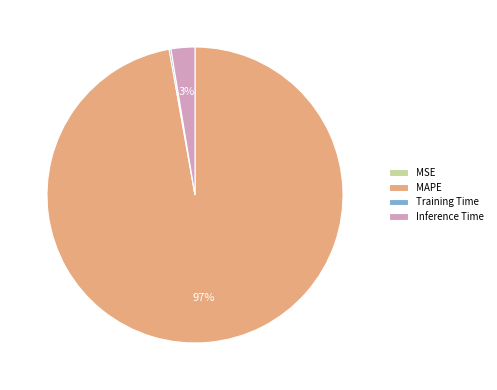

Does MAPE represent more than half of the total?

Yes